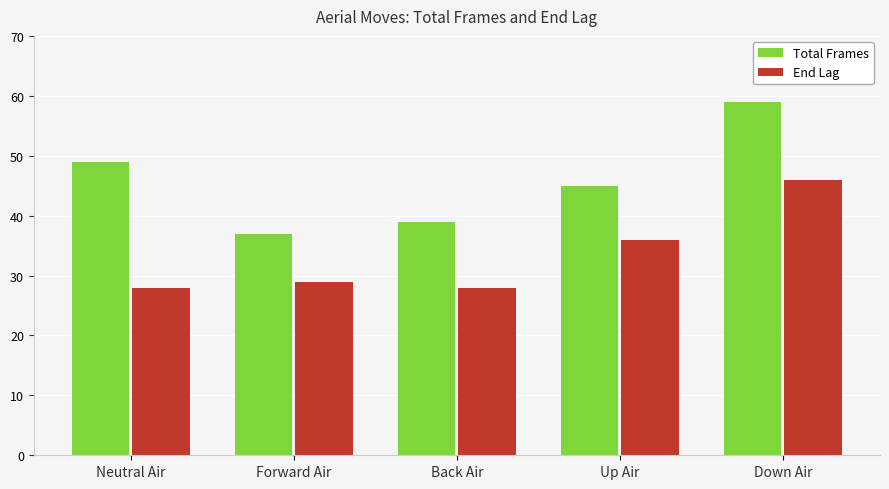

List the series in order of their peak value, highest first.

Total Frames, End Lag